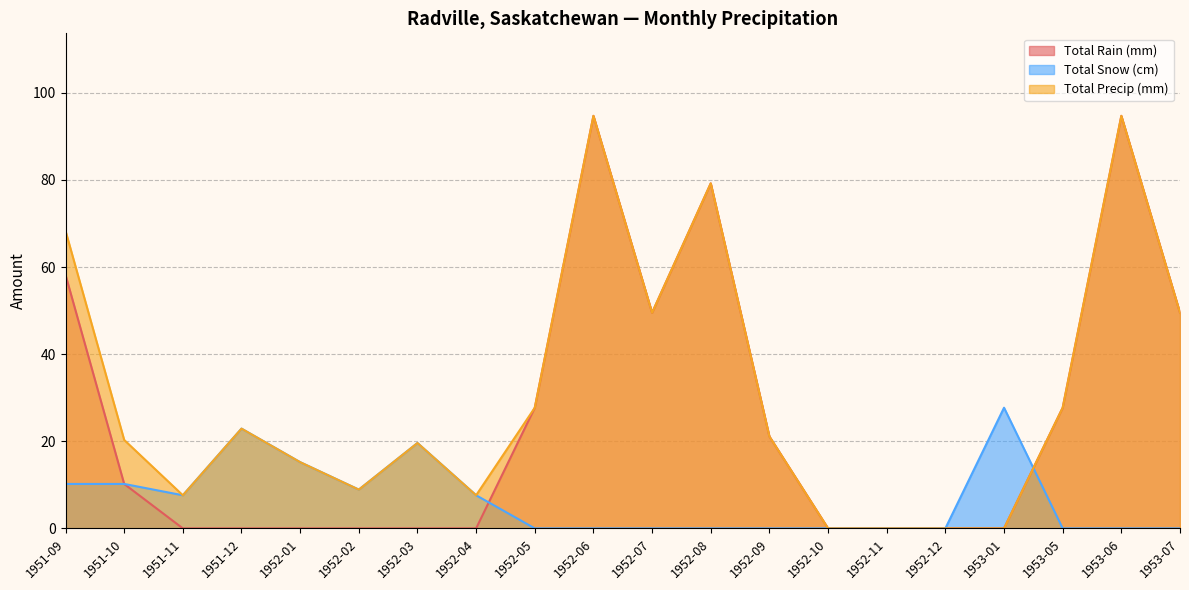

Reading left to right, what are all the values shown in this chart?

Total Rain (mm): 58.2	10.2	0.0	0.0	0.0	0.0	0.0	0.0	27.7	94.7	49.5	79.2	21.1	0.0	0.0	0.0	0.0	27.7	94.7	49.5
Total Snow (cm): 10.2	10.2	7.6	22.9	15.2	8.9	19.6	7.6	0.0	0.0	0.0	0.0	0.0	0.0	0.0	0.0	27.7	0.0	0.0	0.0
Total Precip (mm): 68.3	20.3	7.6	22.9	15.2	8.9	19.6	7.6	27.7	94.7	49.5	79.2	21.1	0.0	0.0	0.0	0.0	27.7	94.7	49.5